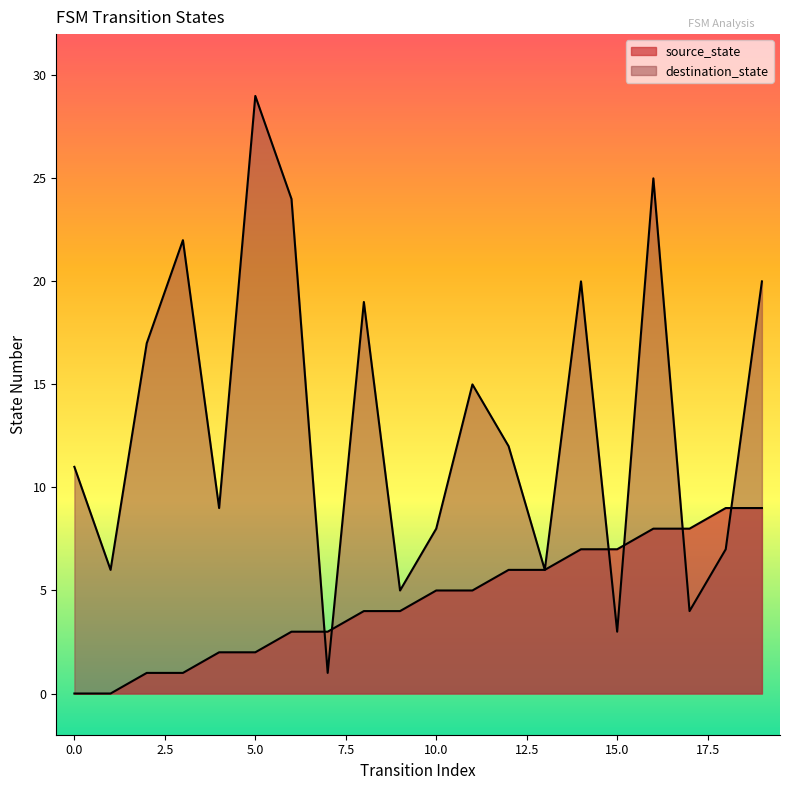

What is the difference between the maximum and second lowest values in the source_state series?

9